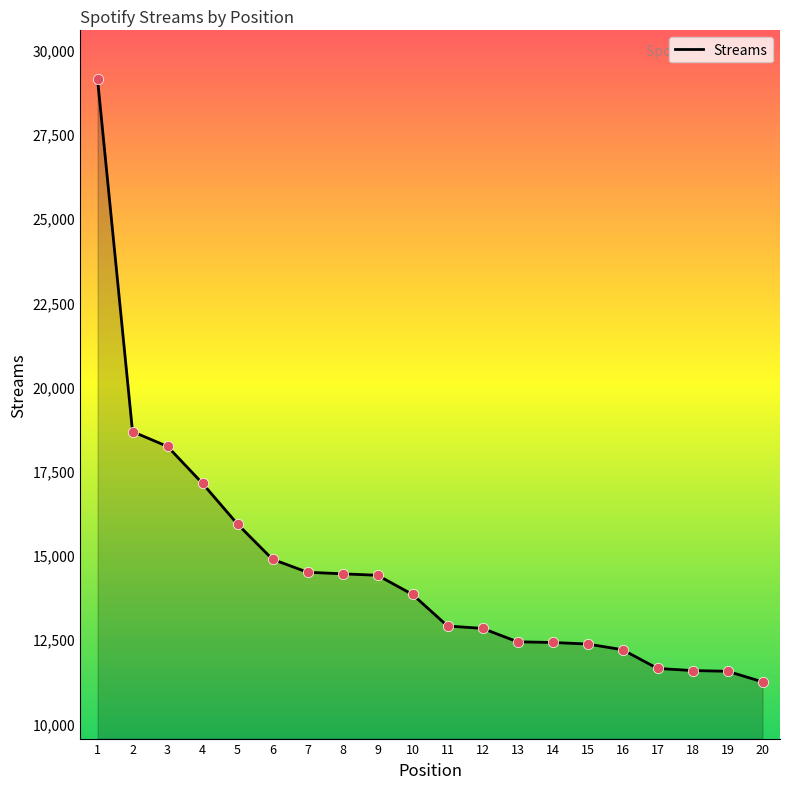

Approximately how many times larger is the value at 18 compared to 9?

0.8